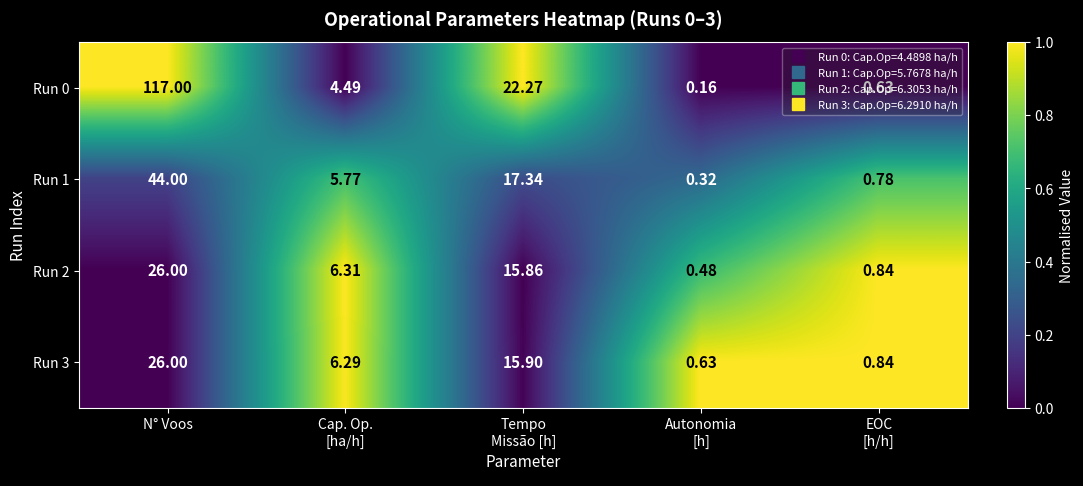

Which series has the largest range (max minus min)?

Run 0